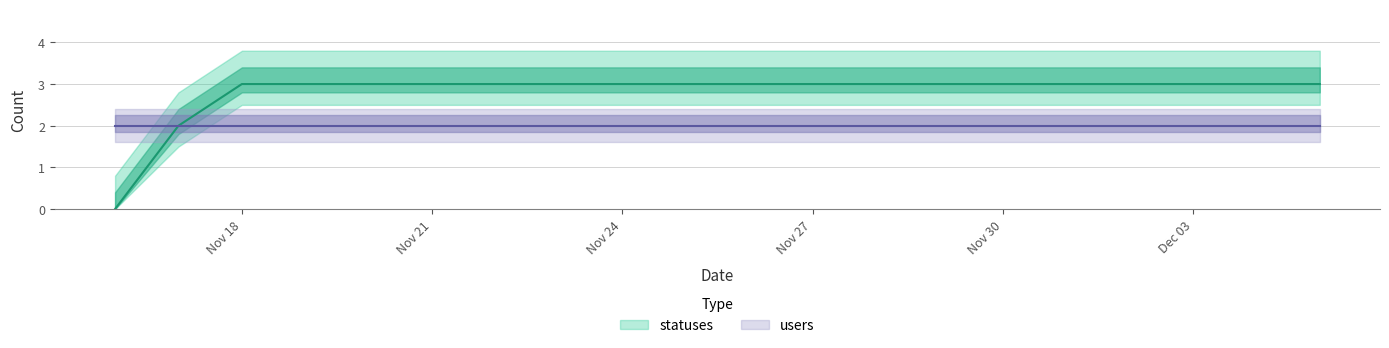

Reading left to right, transcribe all the data shown in this chart.

0	2	3	3	3	3	3	3	3	3	3	3	3	3	3	3	3	3	3	3